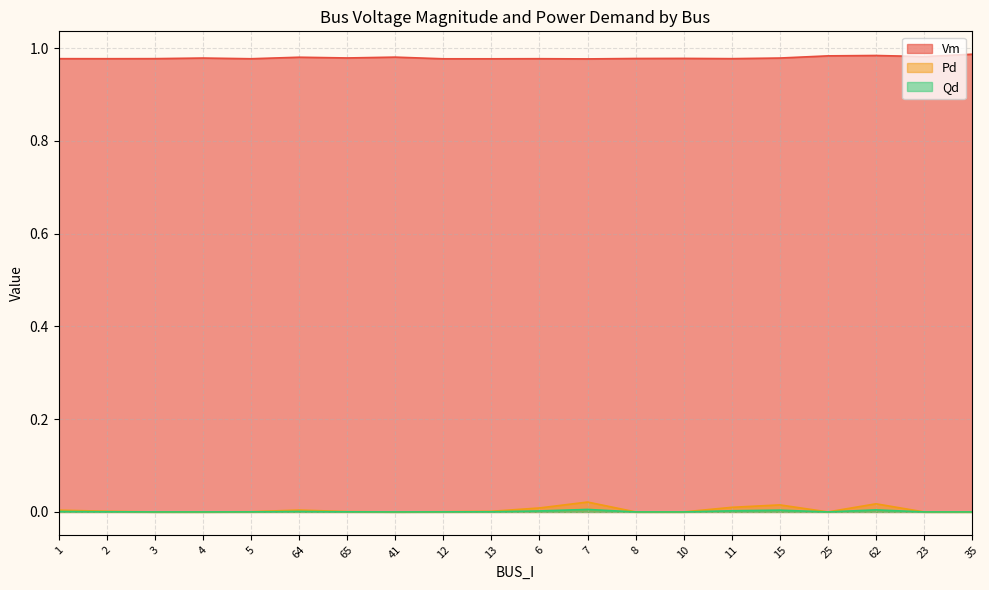

Count the Vm values in the range 0 to 1.

20